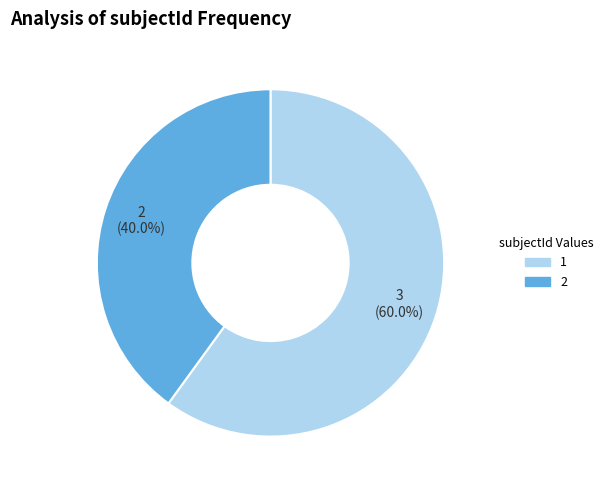

Do 1 and 2 together represent more than half of the pie?

Yes